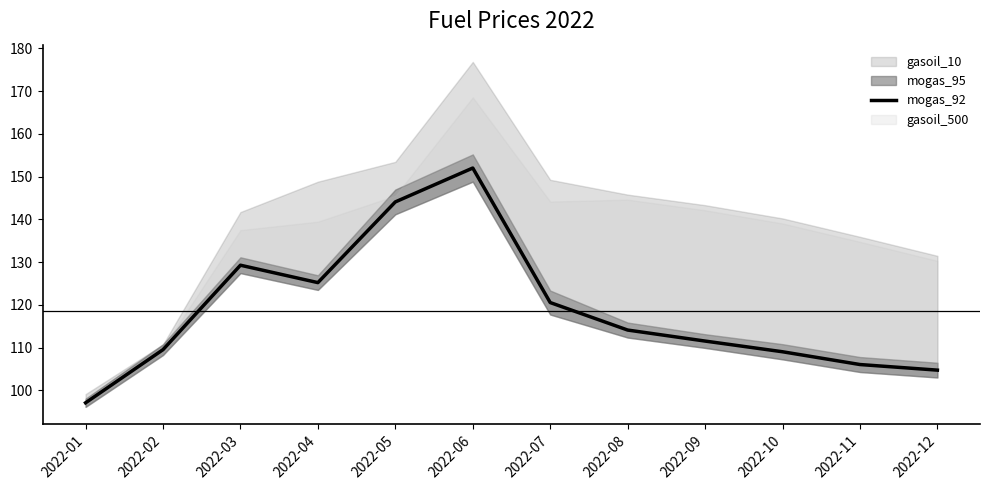

How many points are higher than both their immediate neighbors (excluding endpoints)?

2